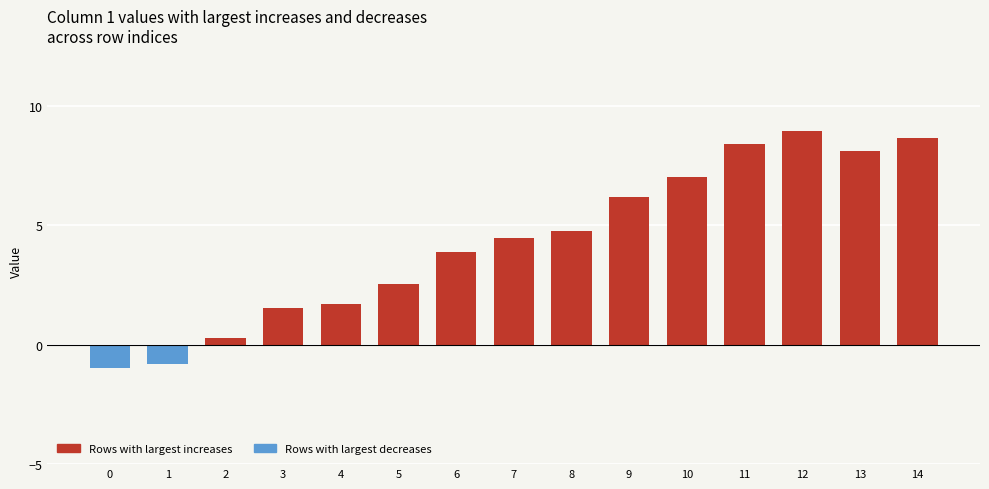

Between 5 and 1, which is larger?

5